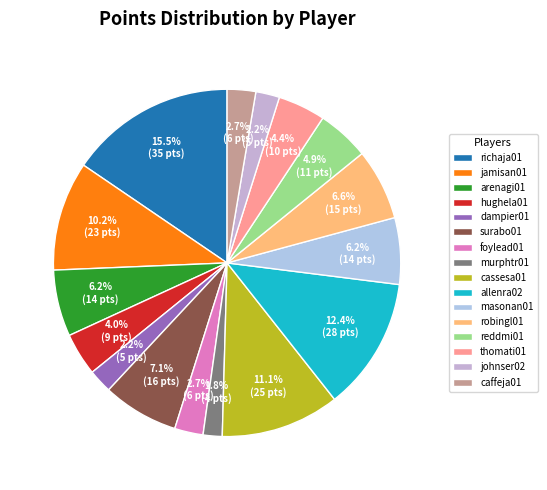

What percentage is NOT represented by thomati01?

95.6%